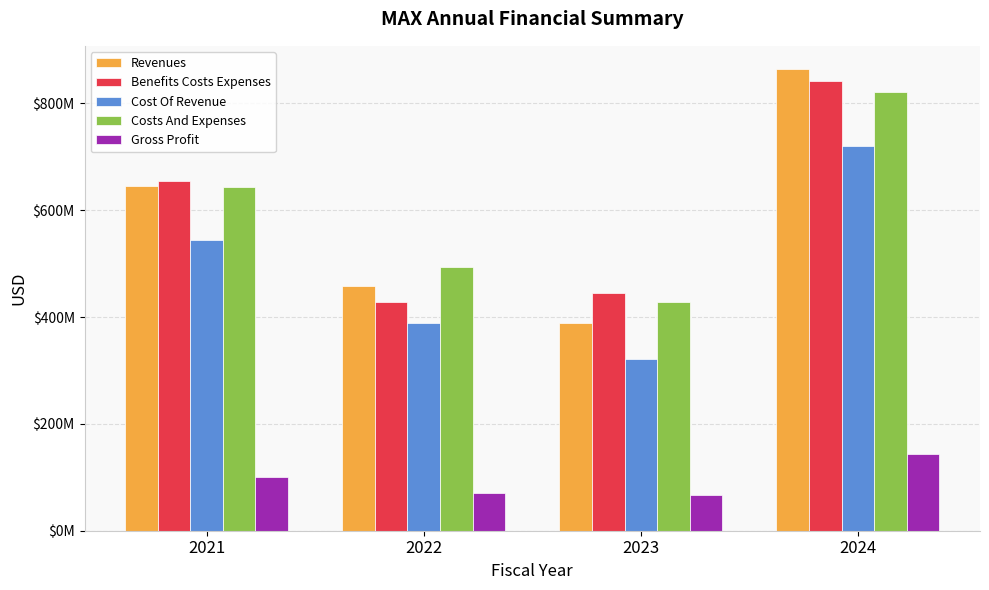

At 2024, list the series in order from smallest to largest.

Gross Profit, Cost Of Revenue, Costs And Expenses, Benefits Costs Expenses, Revenues